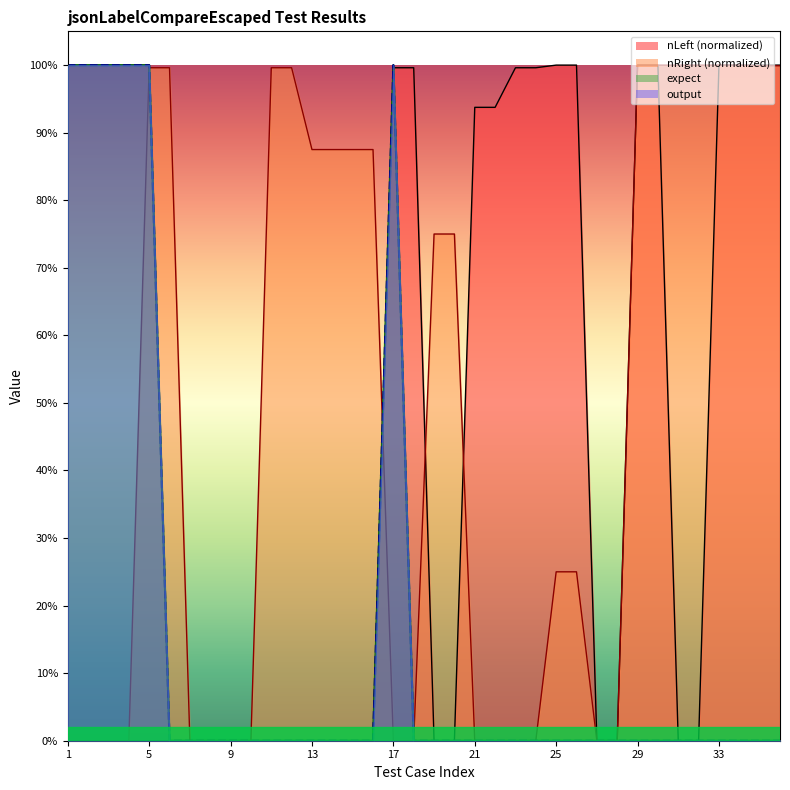

Rank the series at 23 from lowest to highest value.

expect, output, nRight, nLeft